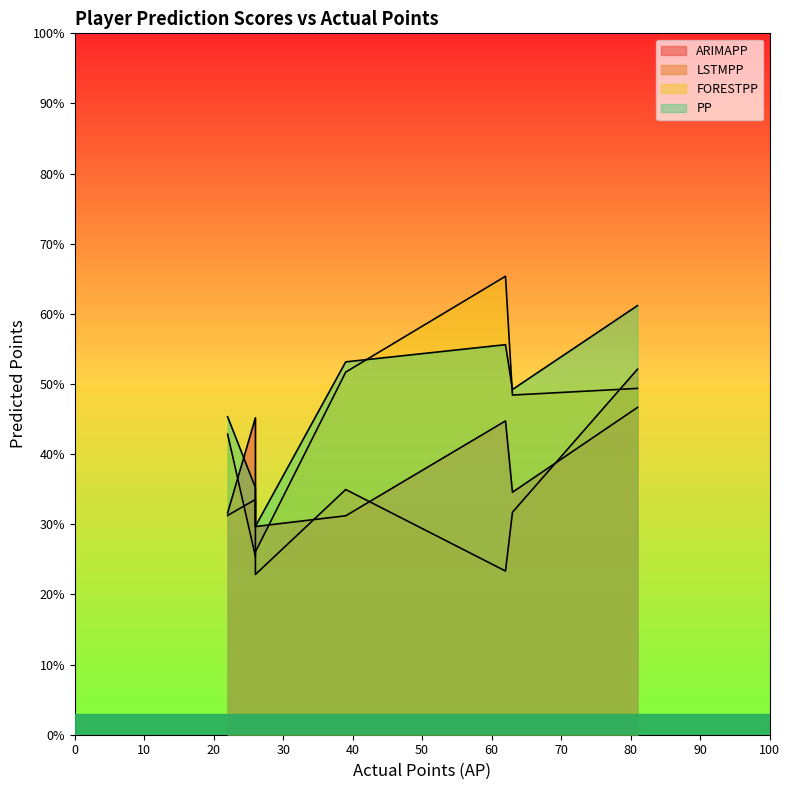

How many values in the ARIMAPP series exceed 34?

4